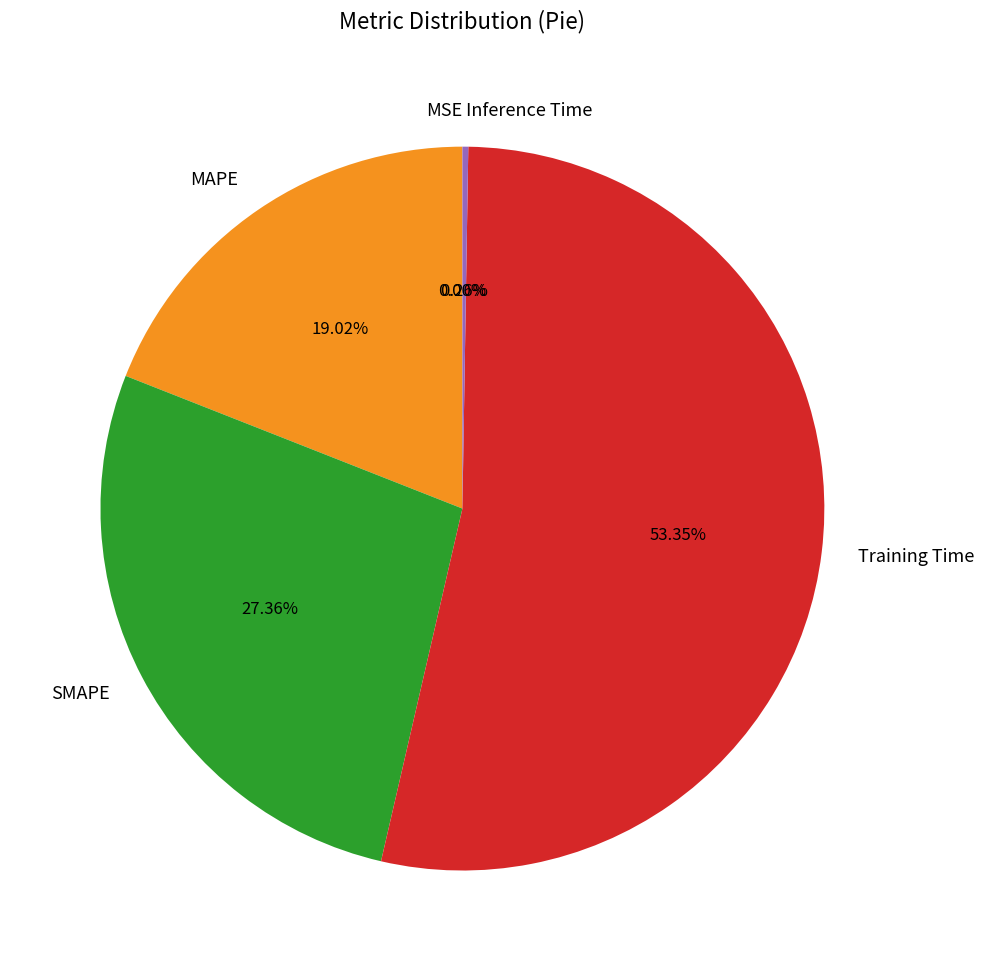

What is the largest slice in the pie chart?

Training Time